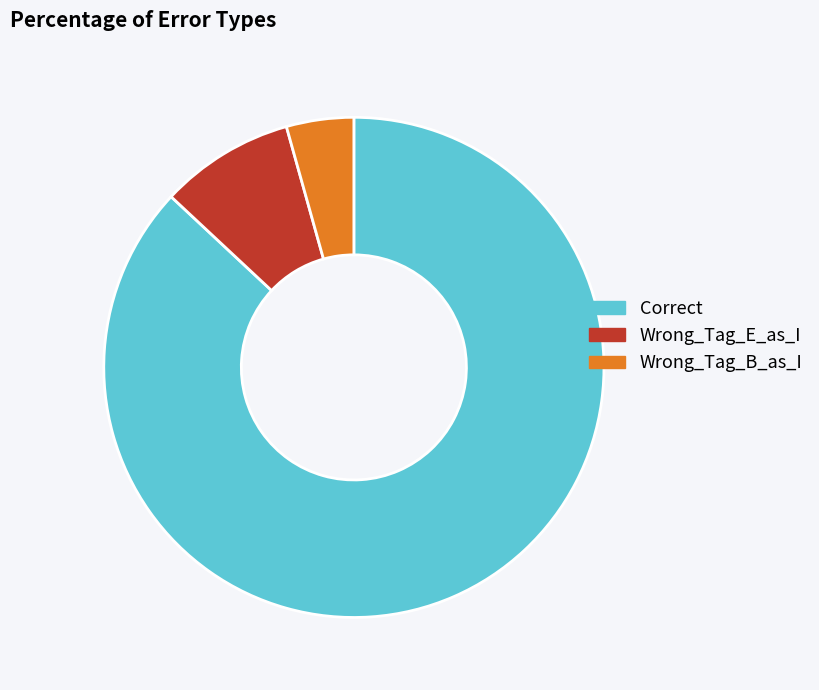

What is the majority slice?

Correct